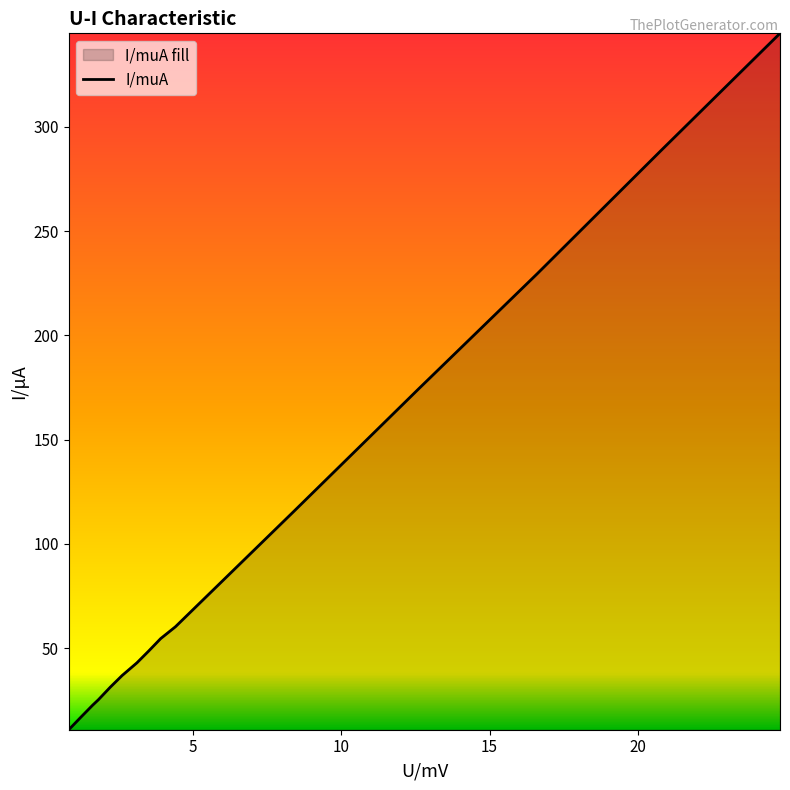

What is the smallest value displayed?

10.9